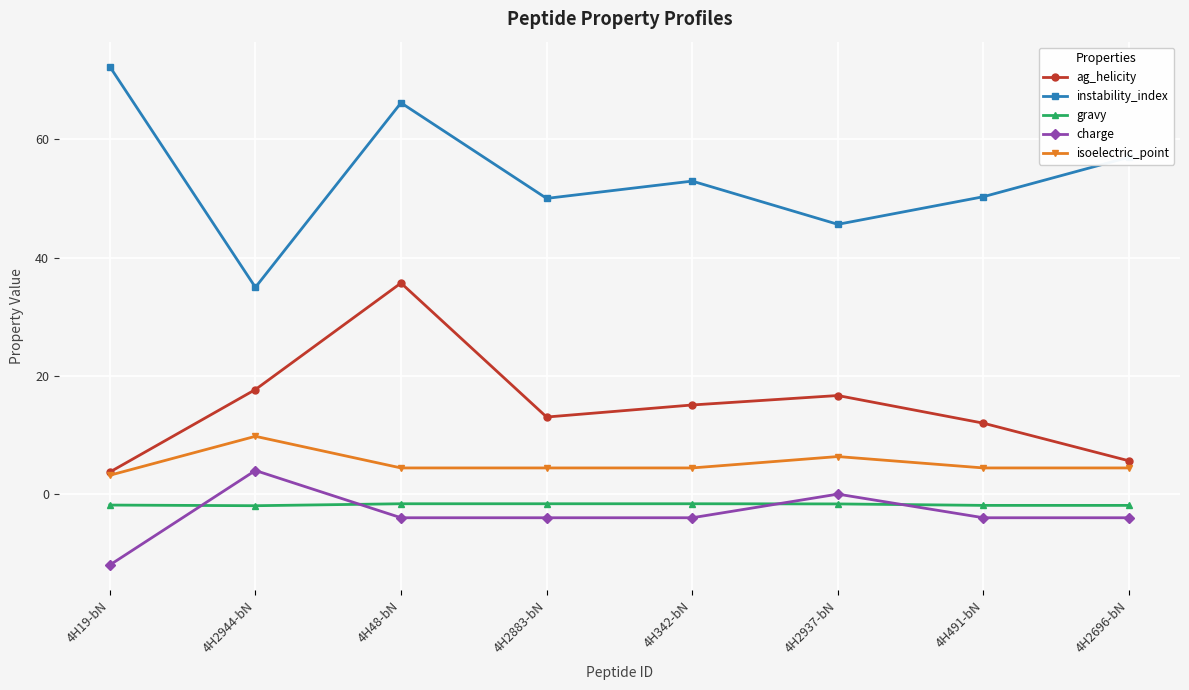

True or false: instability_index has more than 2 points higher than both neighbors.

False